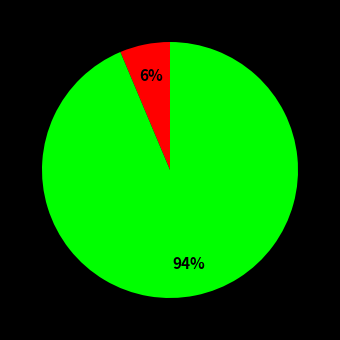

Does any single category account for the majority?

Yes